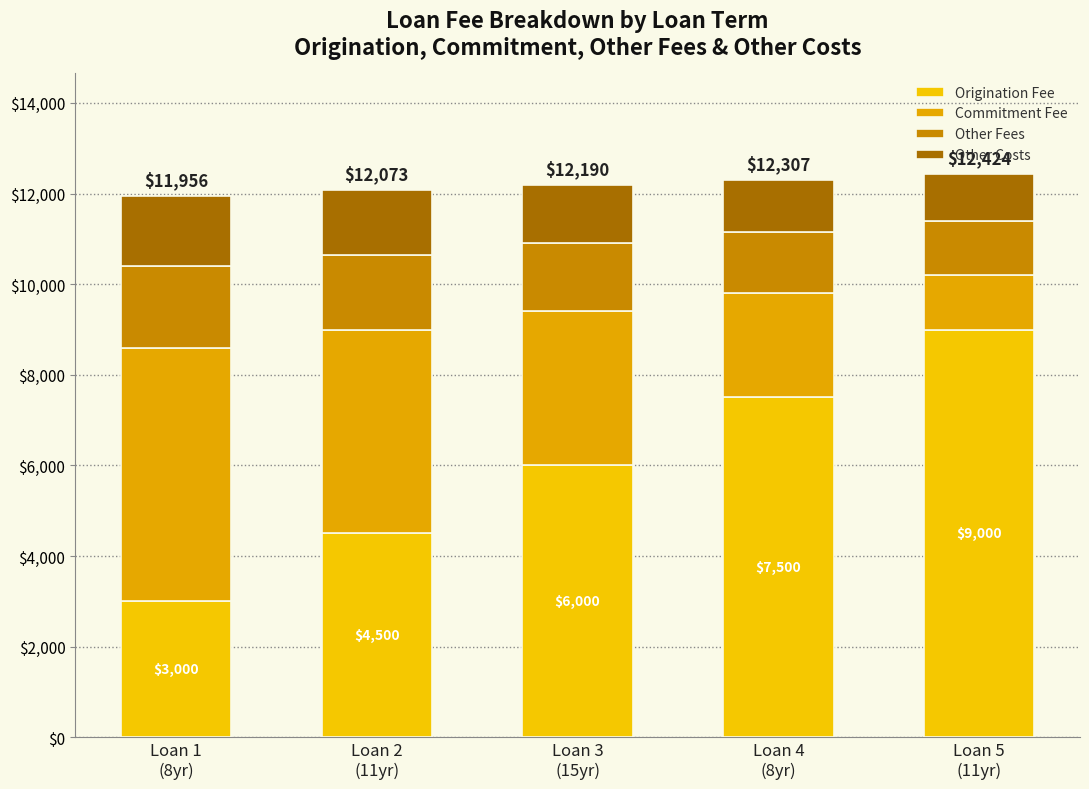

What value does the Other Costs series have at Loan 2
(11yr), to the nearest 10?

1420